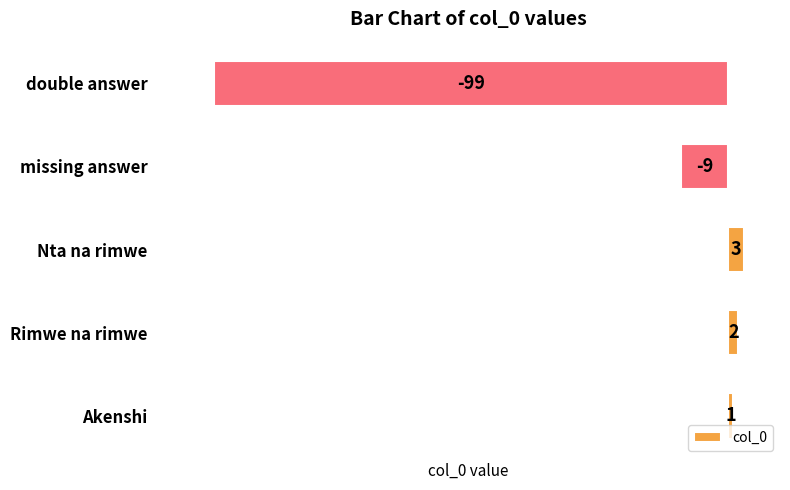

What is the difference between the second highest and minimum values?

101